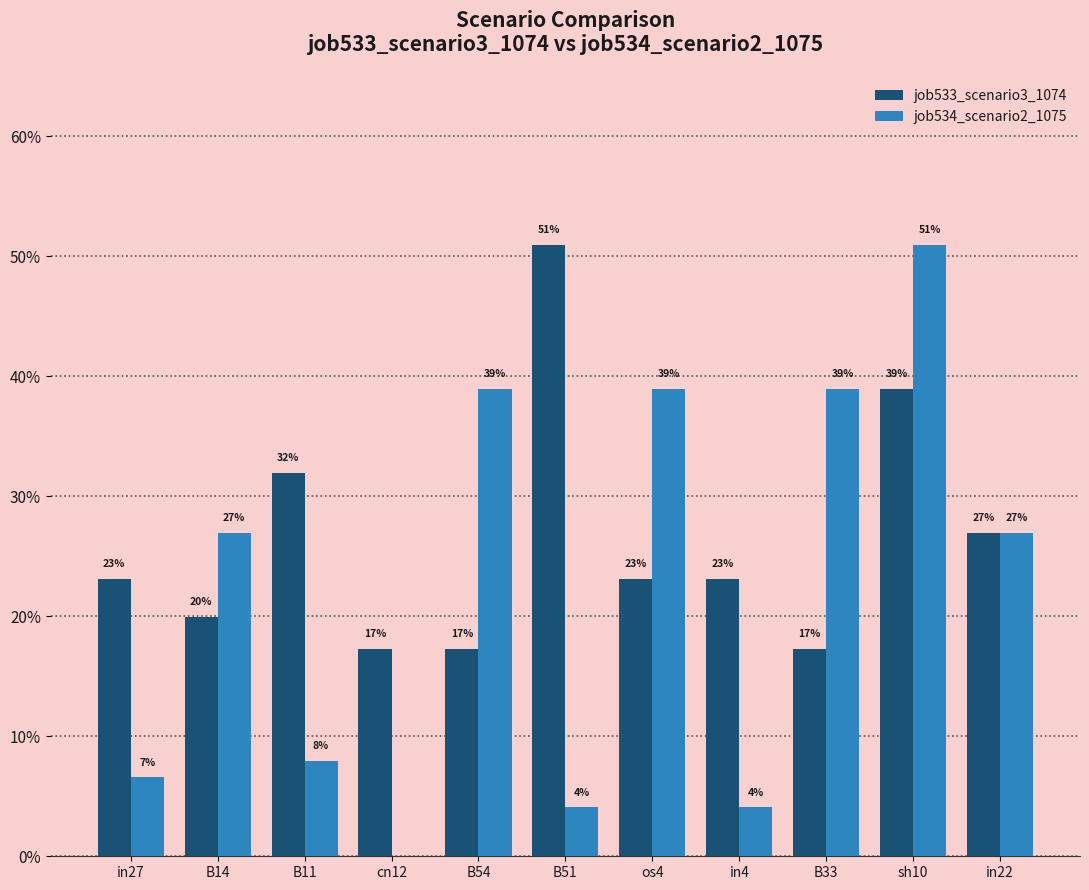

Does the chart contain stacked bars?

No